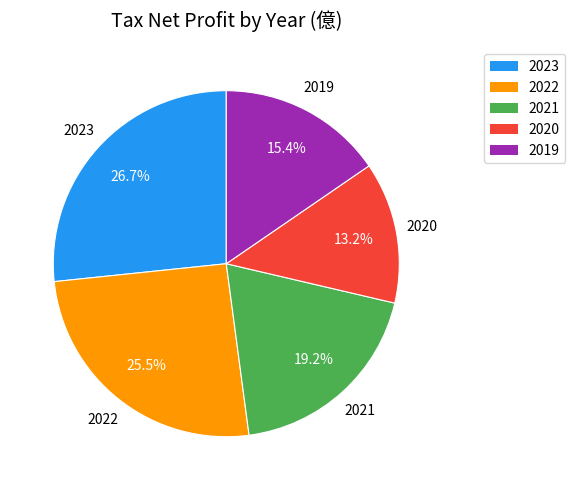

The 2019 slice represents 15% of the pie. True or false?

True